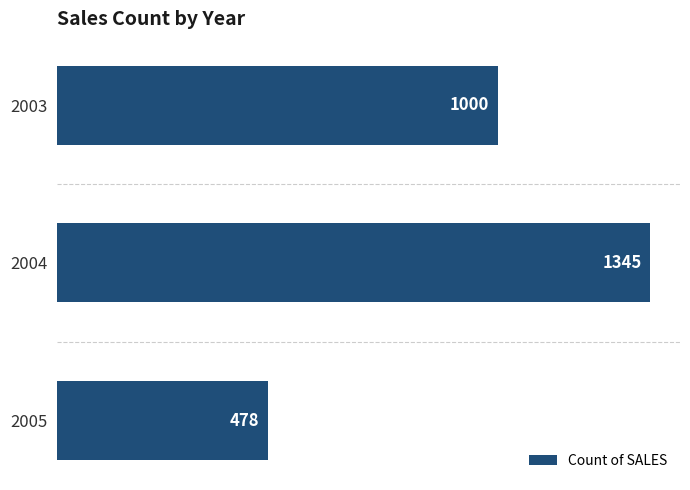

List the labels in order of value, smallest first.

2005, 2003, 2004